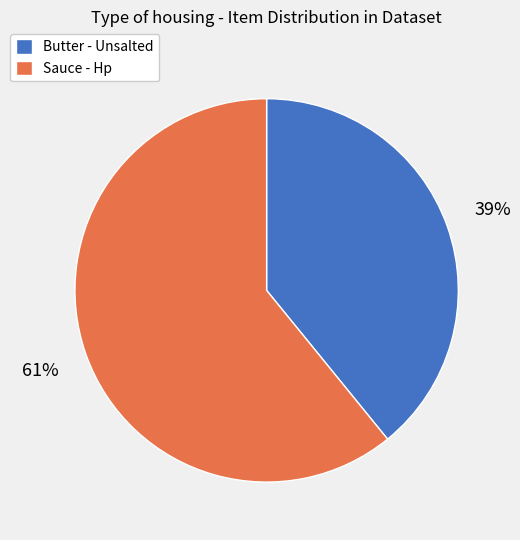

To the nearest percent, what is the combined percentage of Butter - Unsalted and Sauce - Hp?

100%